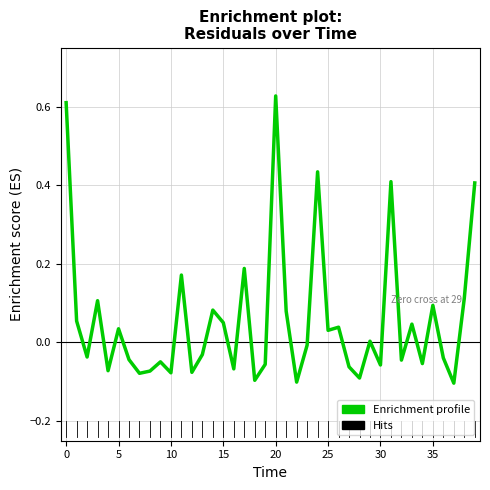

Does the chart have visible grid lines?

Yes